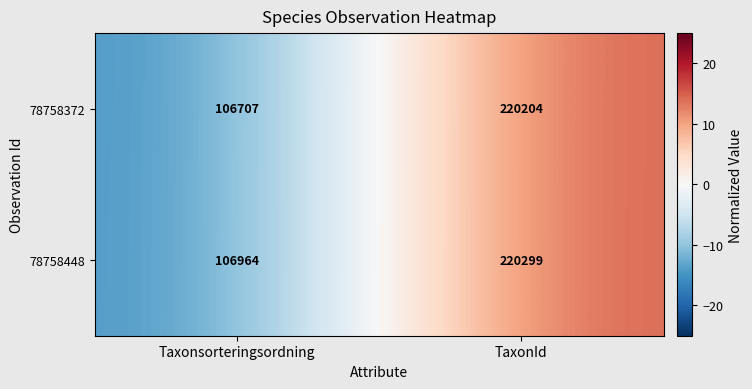

List the series in order of their overall mean, highest first.

78758448, 78758372